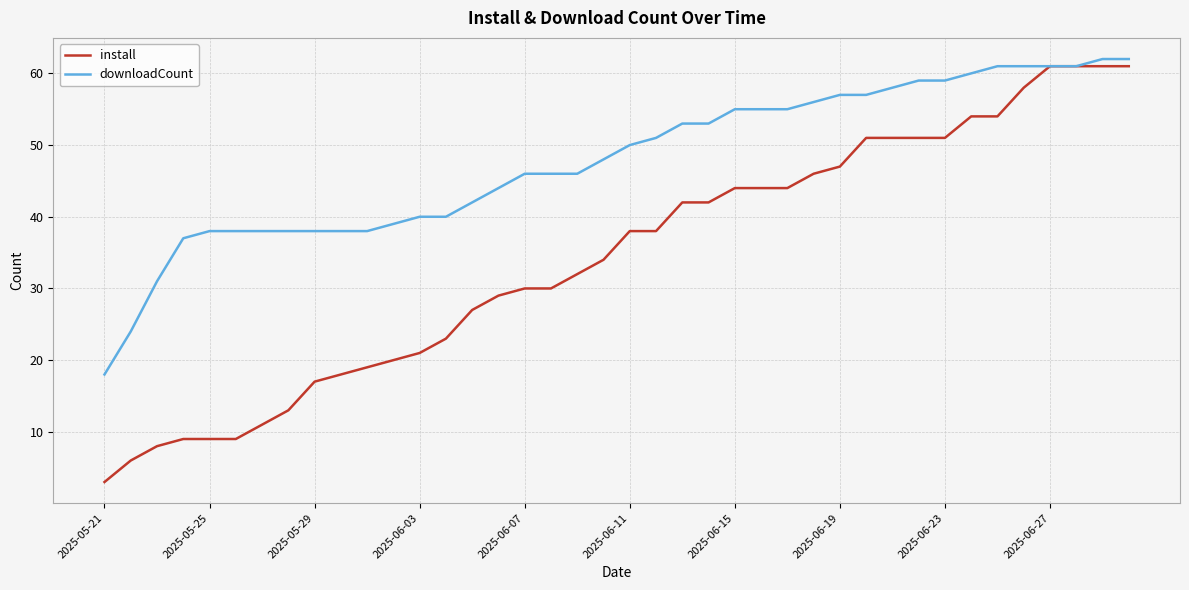

At how many categories does at least one series exceed 35?

37